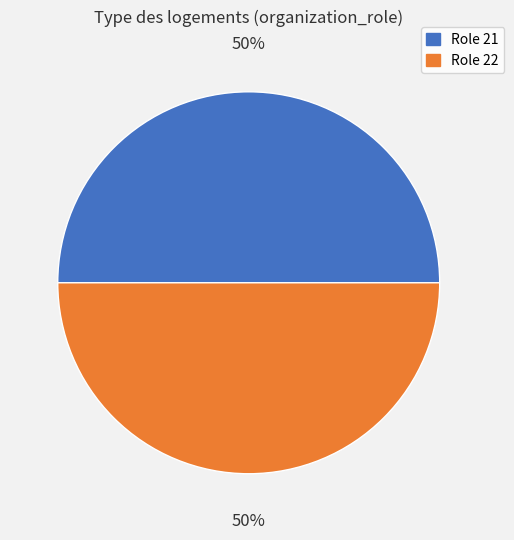

How many slices are in this pie chart?

2